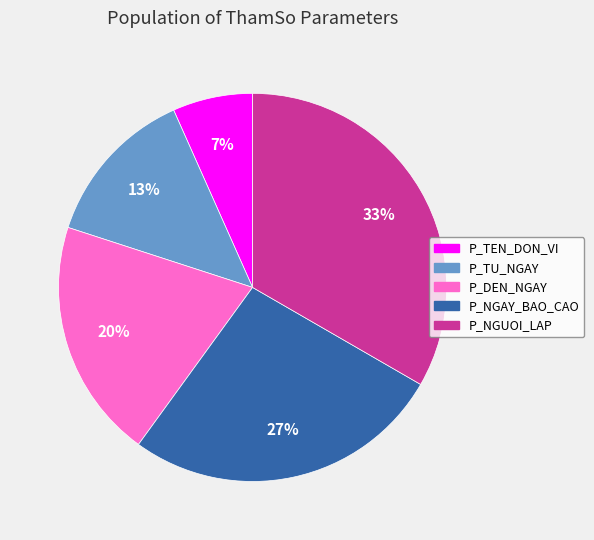

To the nearest percent, what is the difference between the P_DEN_NGAY and P_NGUOI_LAP slice percentages?

13%